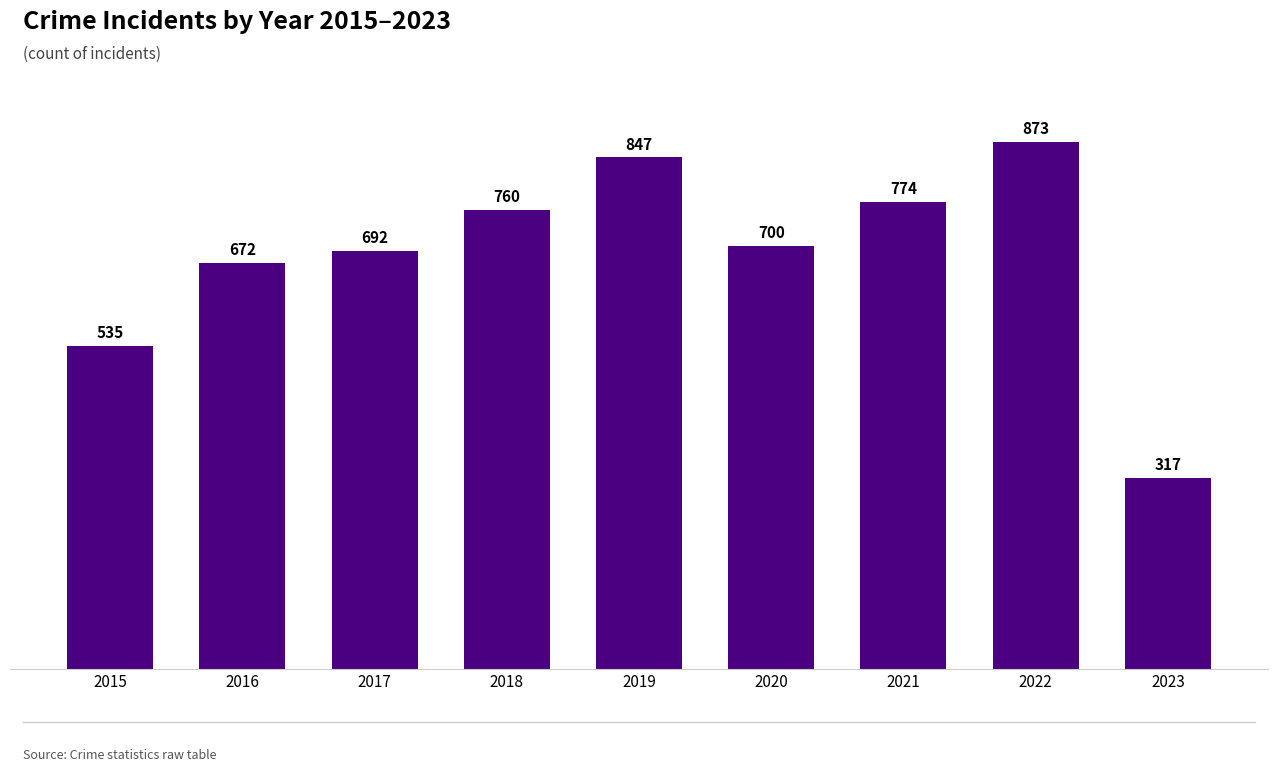

What is the average value?

686